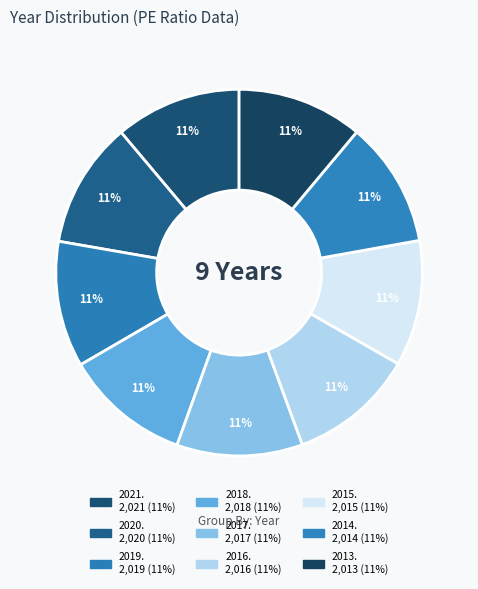

Which slice is the largest?

2021